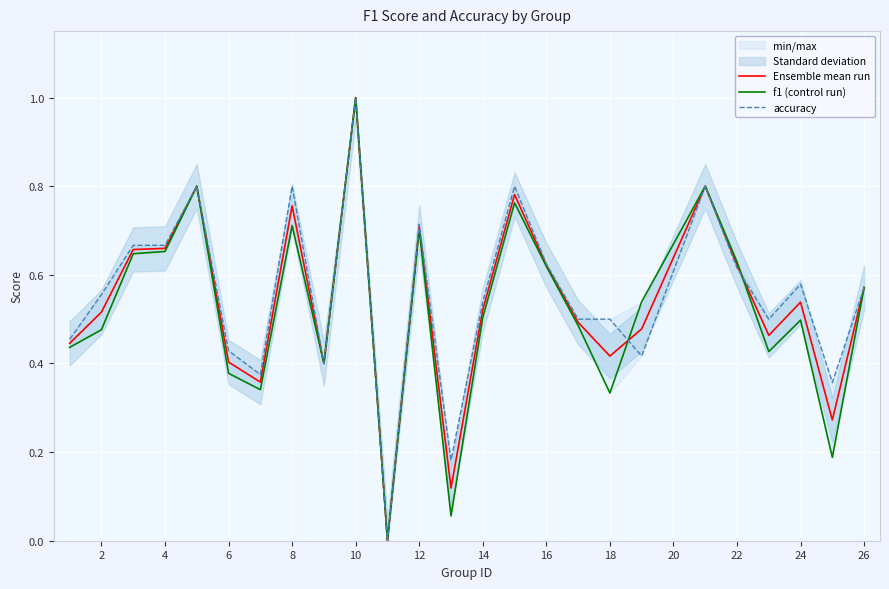

What is the maximum value for Ensemble mean run?

1.0